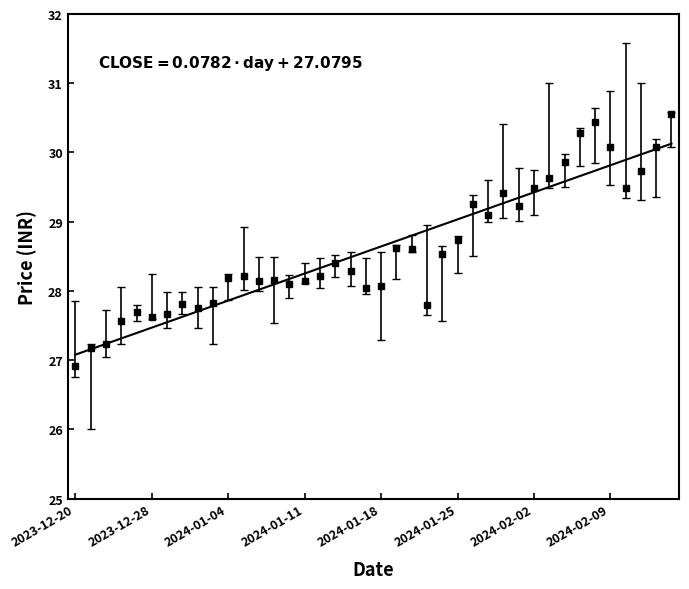

What is the difference between the maximum and minimum values in the CLOSE series?

3.6